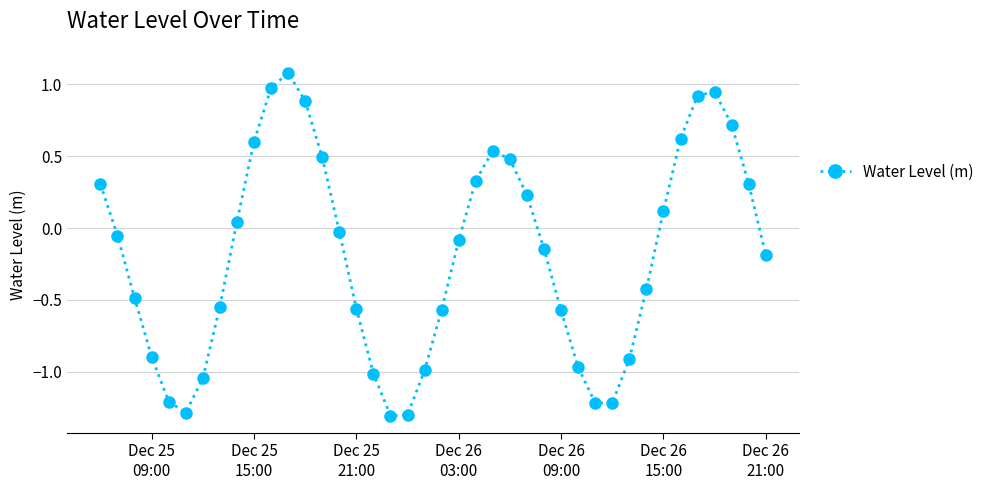

What is the sum of all values?

-7.4